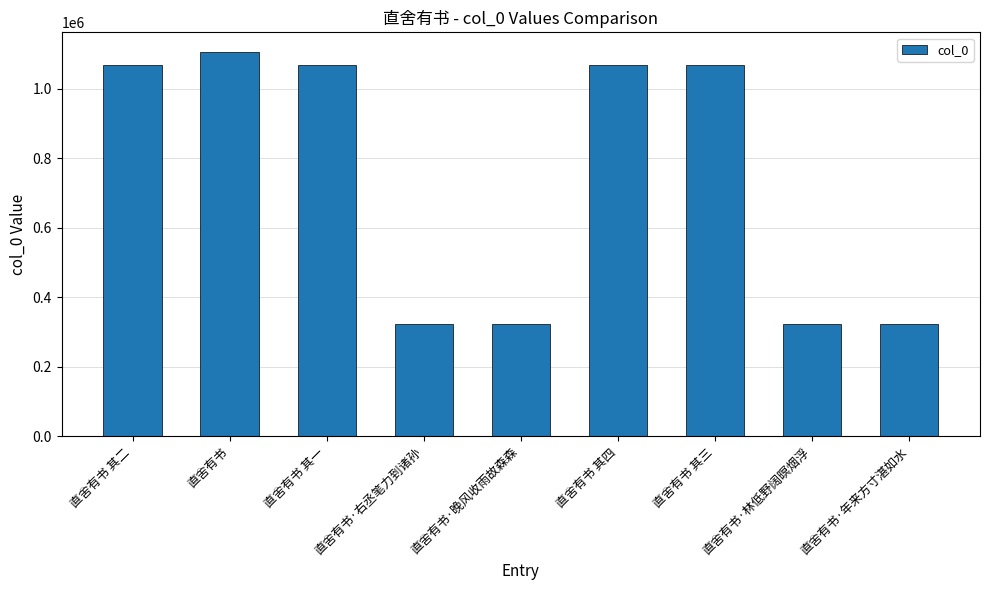

How many values are below 1068599?

4